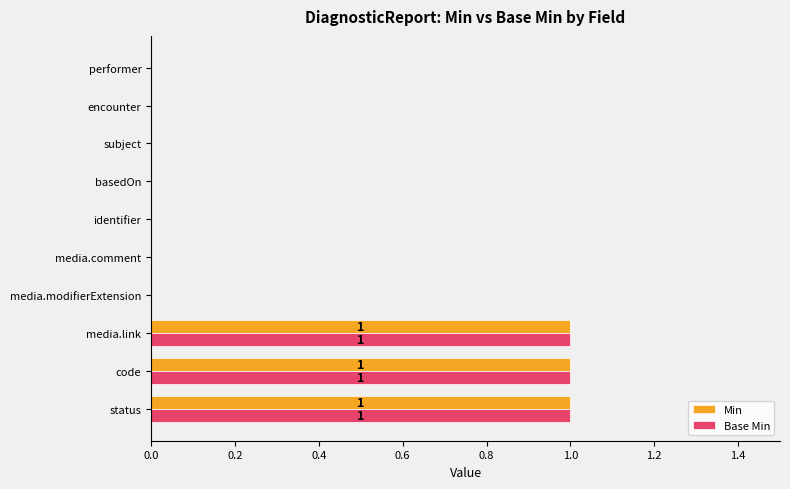

What is the sum of all Min values?

3